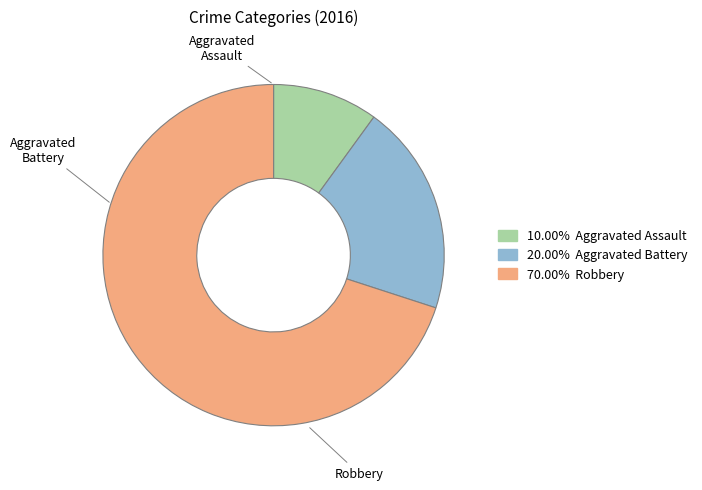

Rank the categories by value from highest to lowest.

Robbery, Aggravated Battery, Aggravated Assault